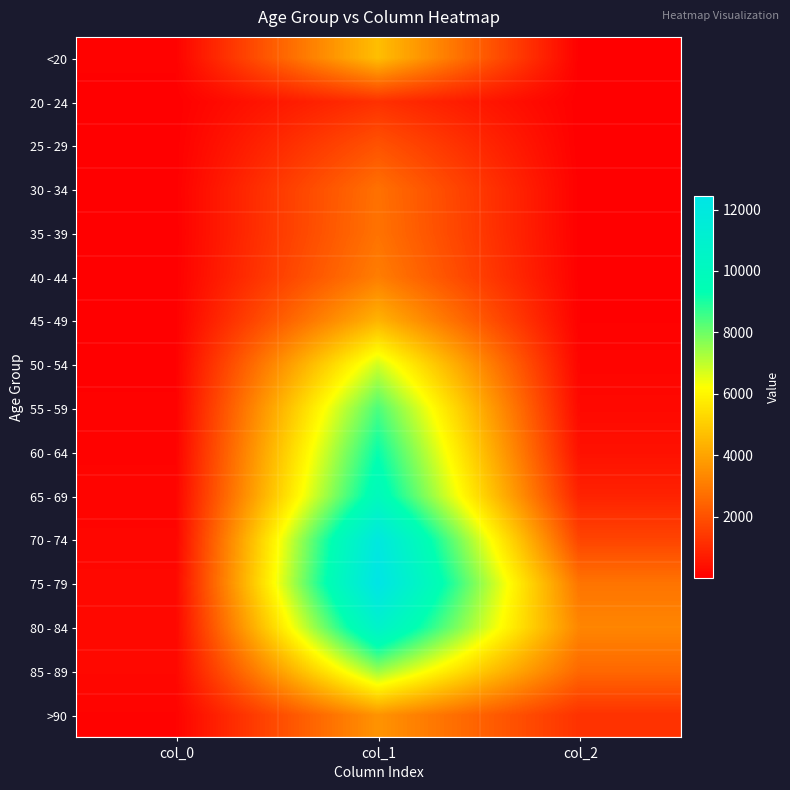

Rank the series at col_0 from lowest to highest value.

20 - 24, 25 - 29, 35 - 39, 40 - 44, 45 - 49, 30 - 34, 50 - 54, 55 - 59, <20, 60 - 64, >90, 65 - 69, 70 - 74, 85 - 89, 80 - 84, 75 - 79